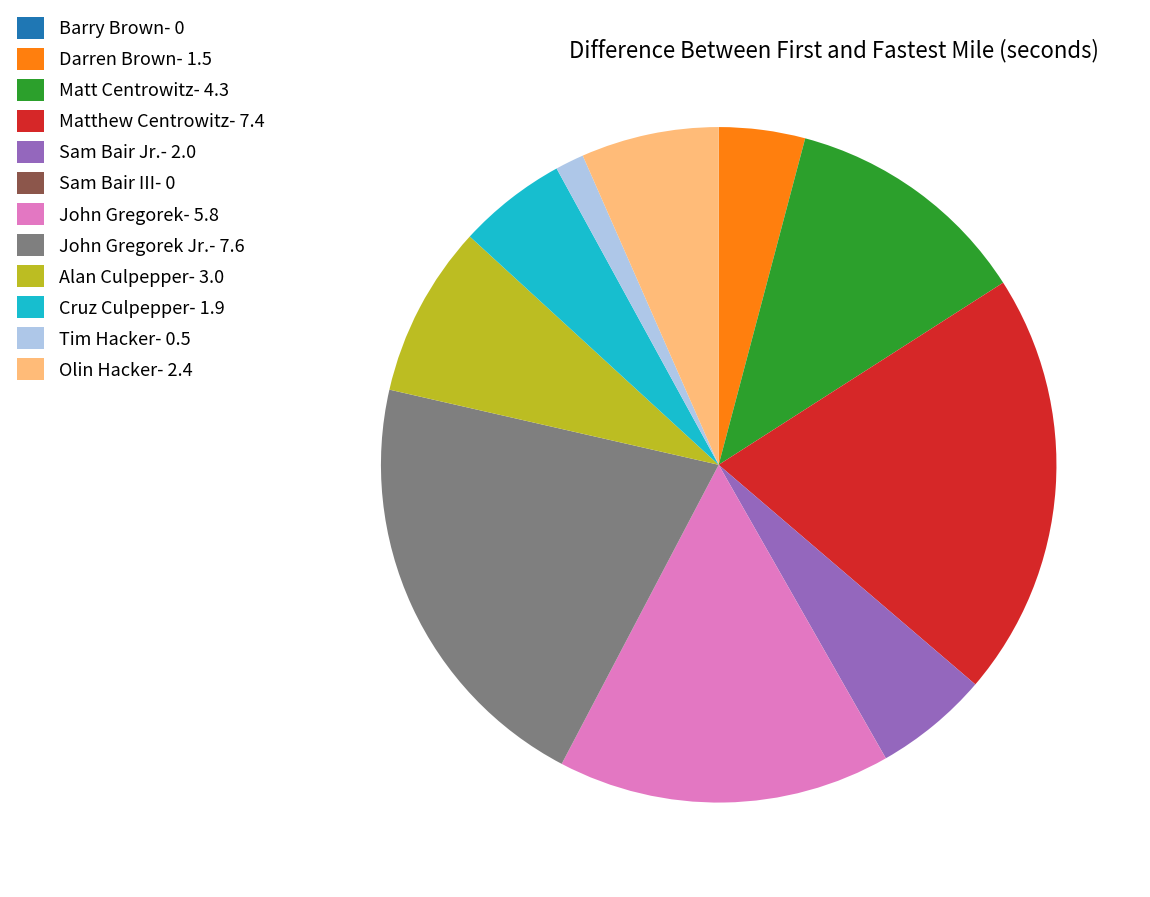

Which has a higher value, Cruz Culpepper- 1.9 or John Gregorek Jr.- 7.6?

John Gregorek Jr.- 7.6